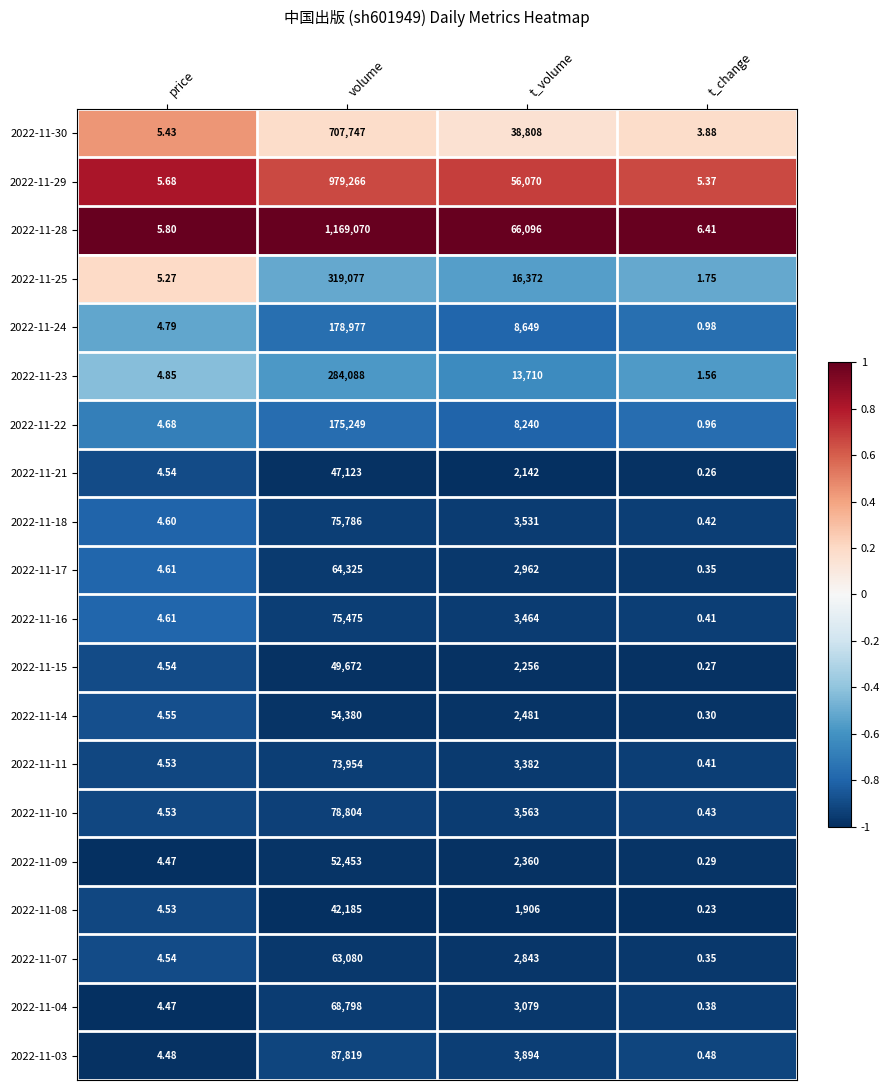

Which category has the highest value in the 2022-11-15 series?

volume